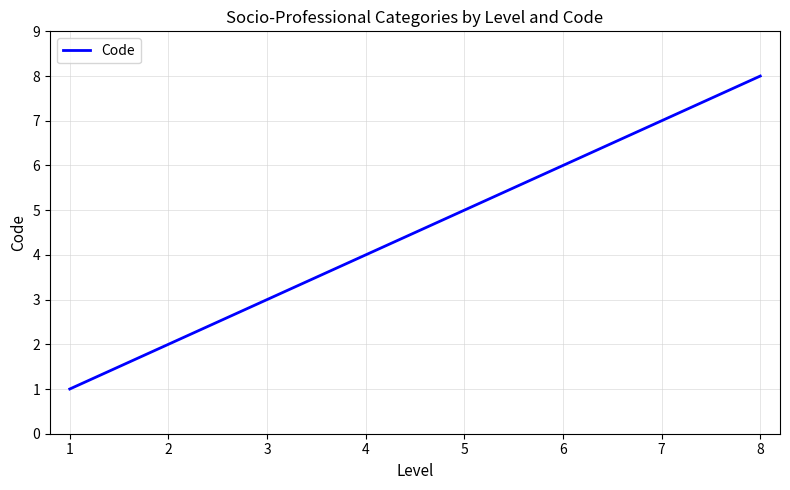

What is the change in value from 3 to 5?

+2